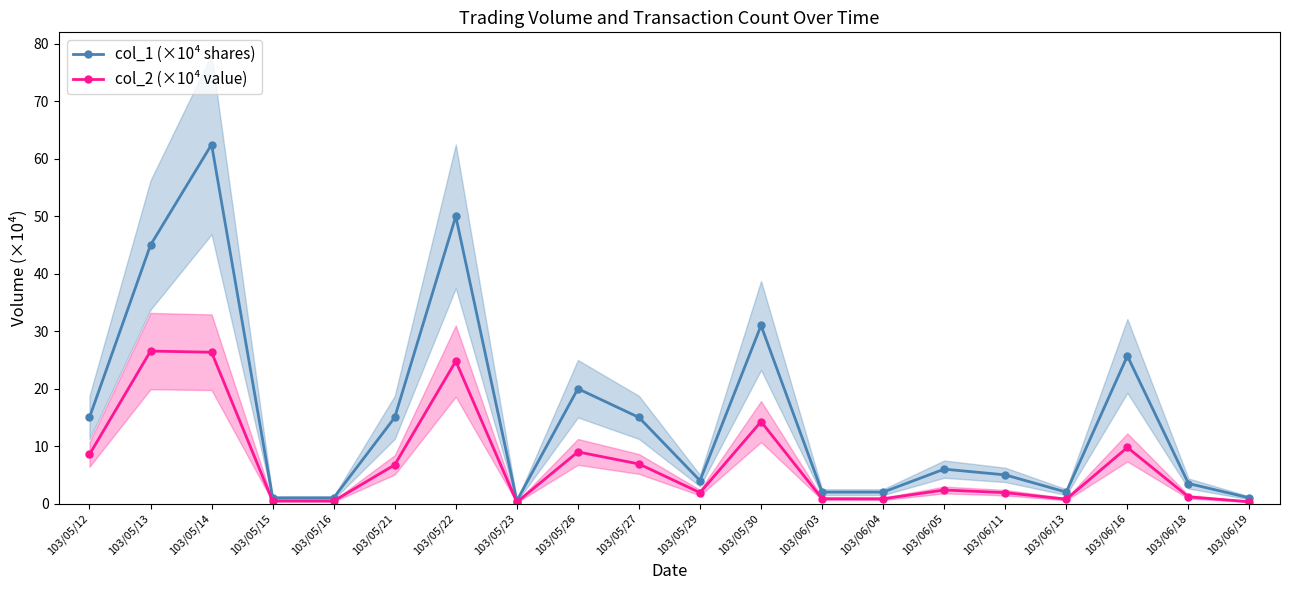

Where is the first local maximum for col_1 (×10⁴ shares)?

103/05/14